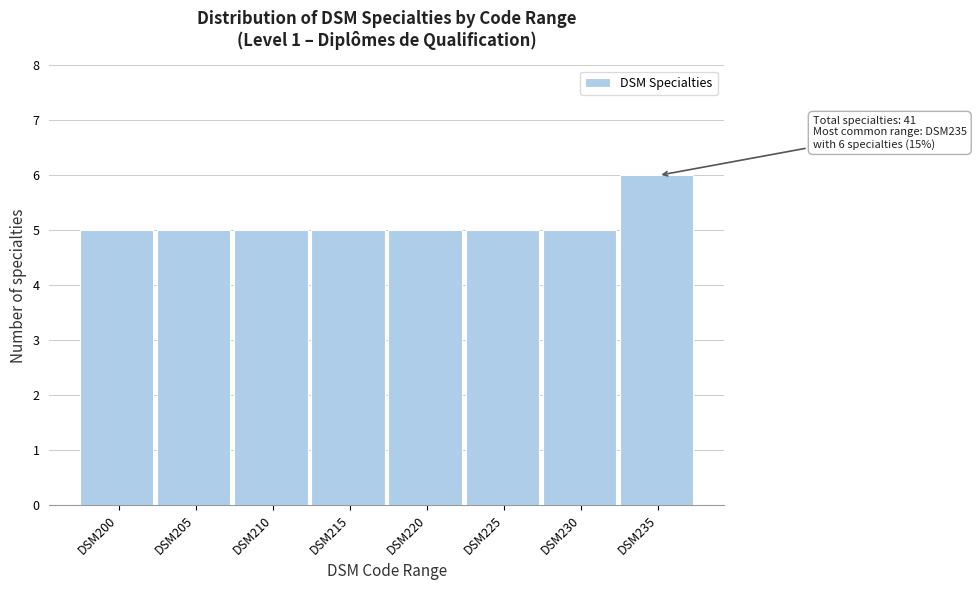

Reading left to right, transcribe all the data shown in this chart.

DSM200=5	DSM205=5	DSM210=5	DSM215=5	DSM220=5	DSM225=5	DSM230=5	DSM235=6